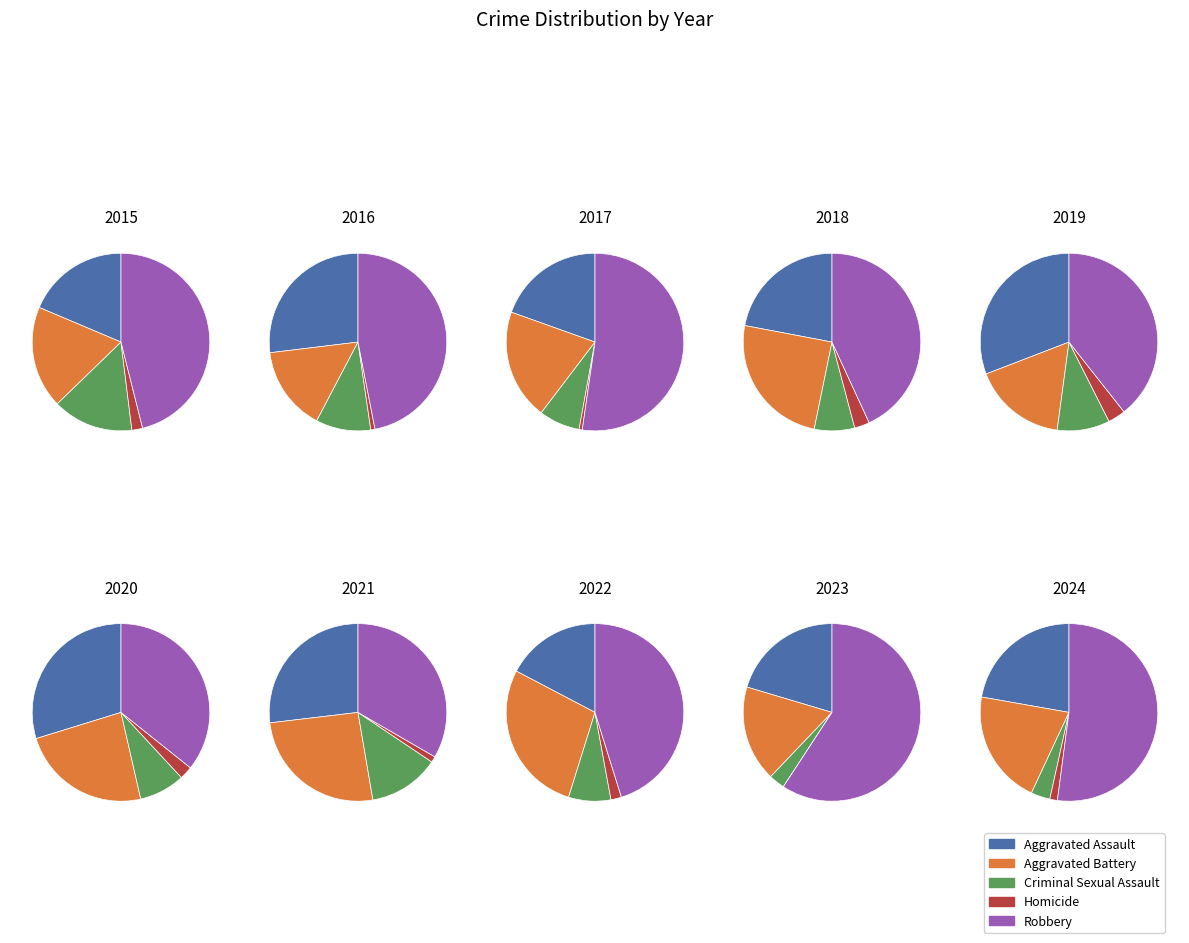

True or false: 2024 accounts for 18% of the total.

False